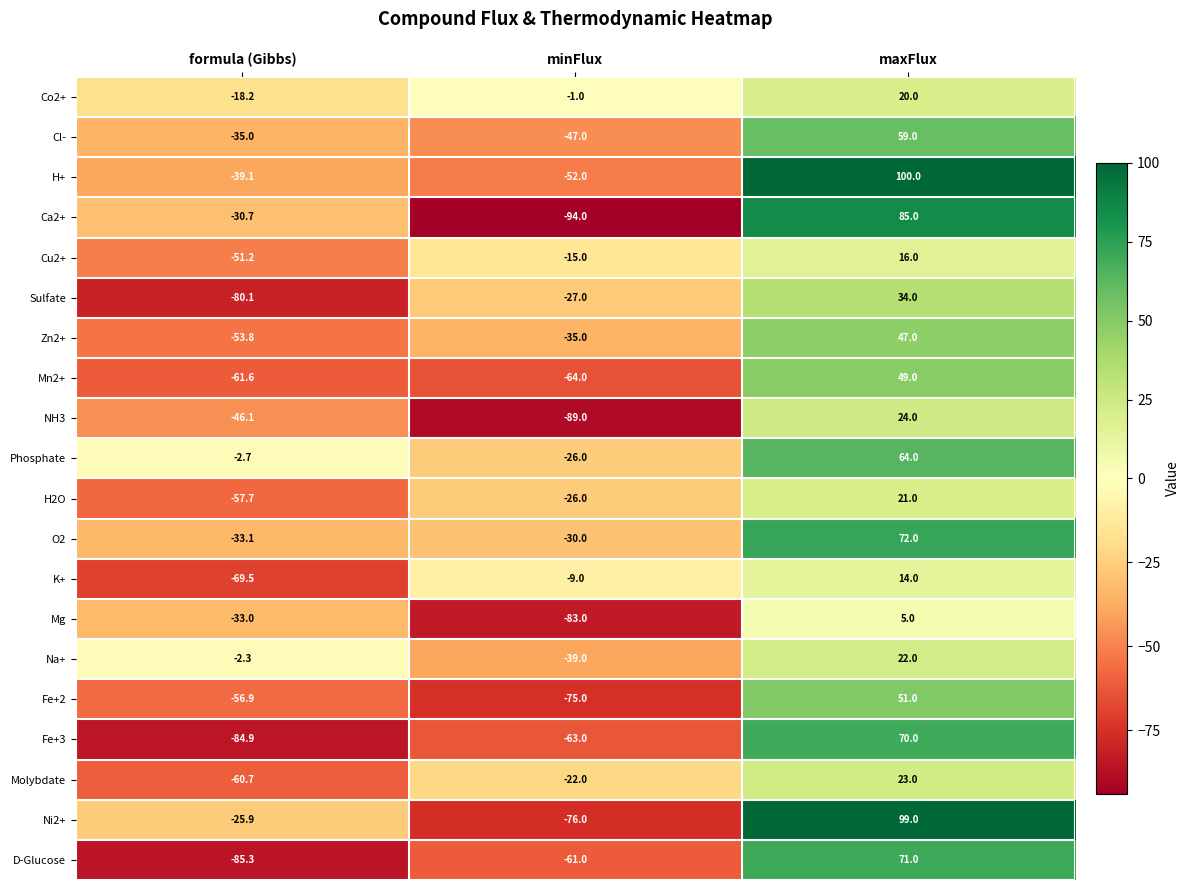

What is the maximum value shown in the chart?

100.0